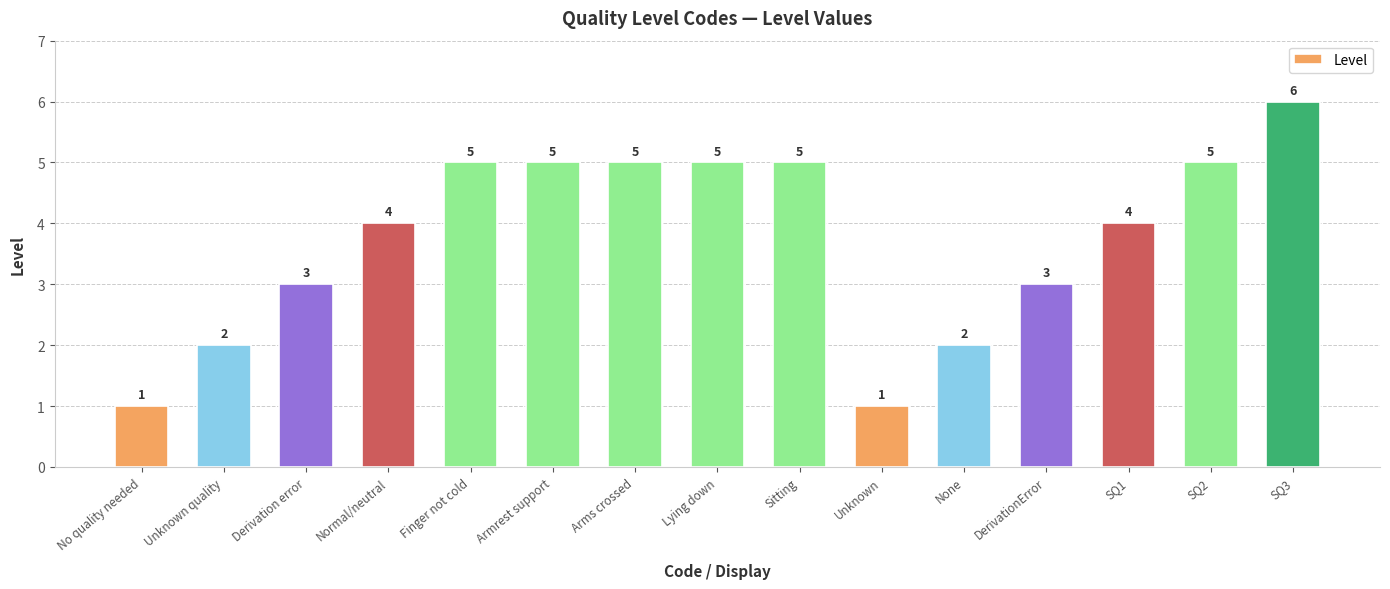

The value at Sitting is 8. True or false?

False